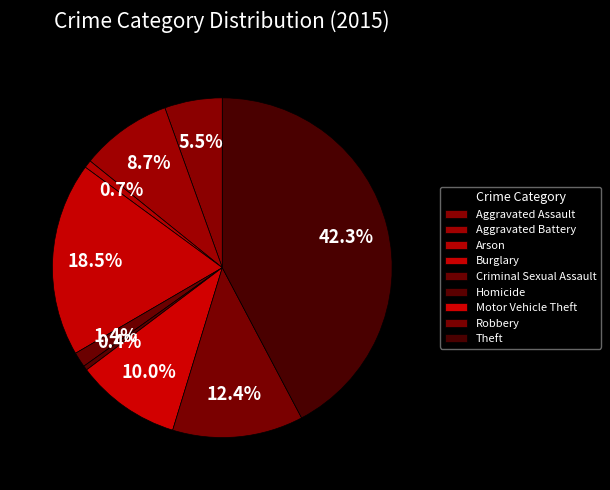

How many slices are in this pie chart?

9